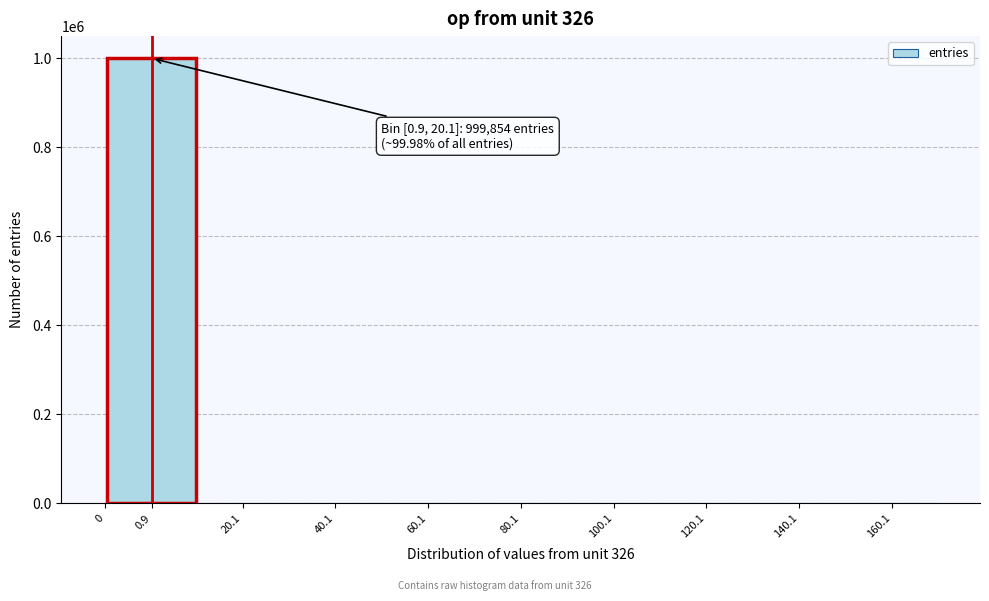

What is the sum of all values?

1000000